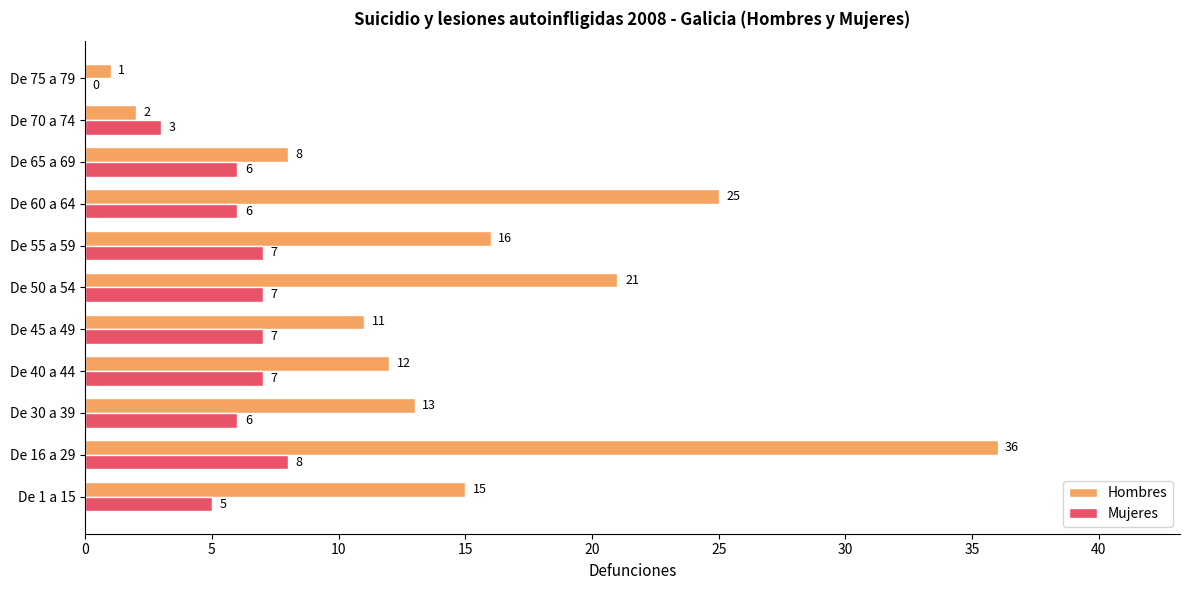

What is the sum of all Hombres values?

160